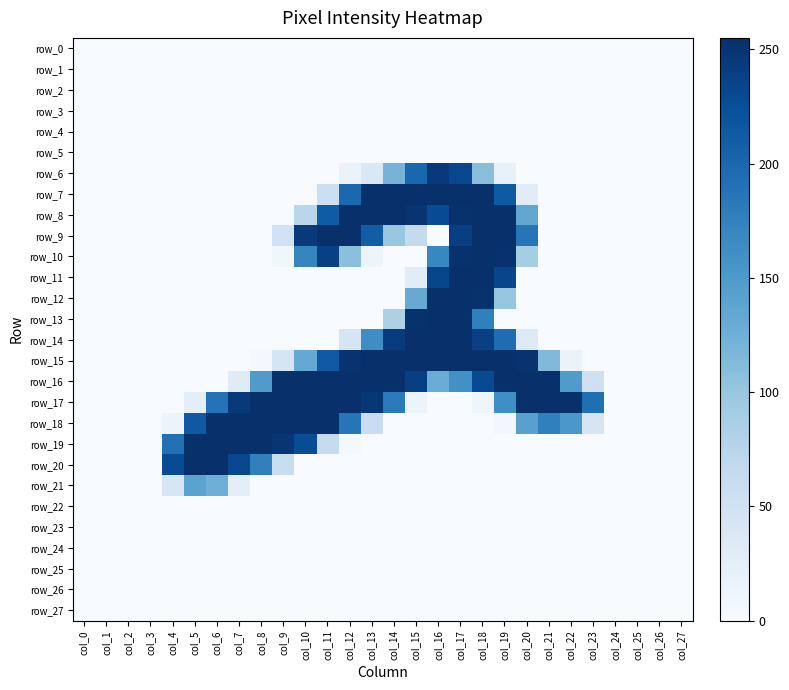

Which series has the largest total across all categories?

row_16